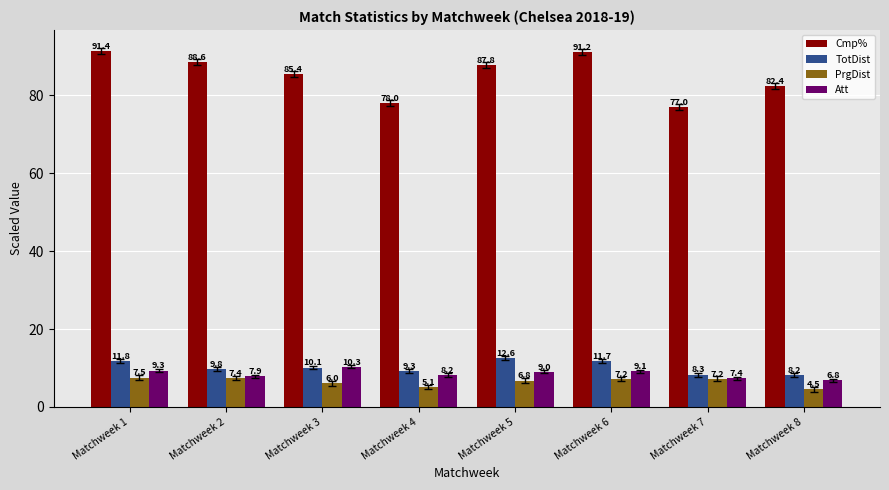

Are the bars grouped side by side (vs. stacked)?

Yes